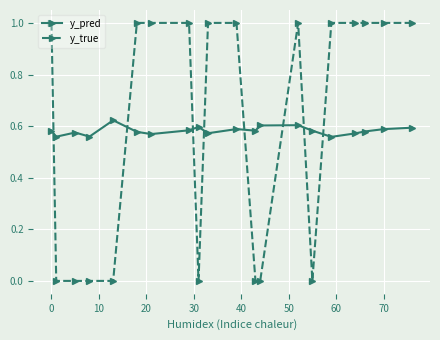

True or false: y_true has more than 0 interior local peaks.

True